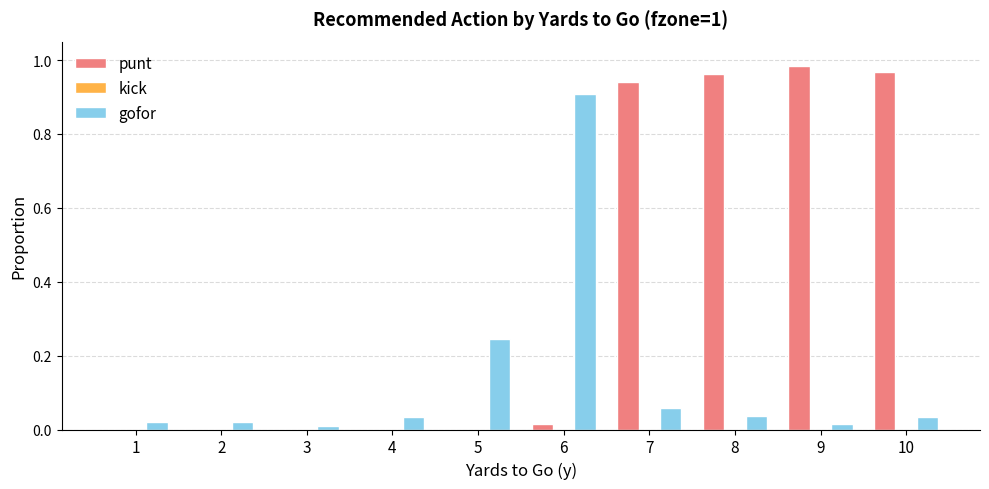

Does the chart contain stacked bars?

No